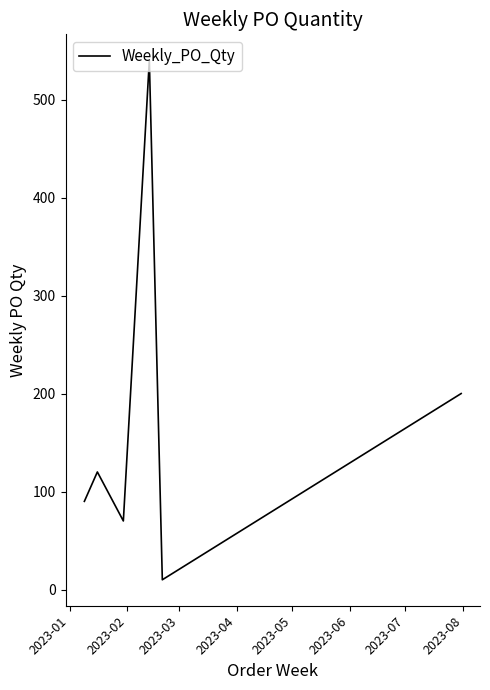

How many lines are shown in the chart?

1